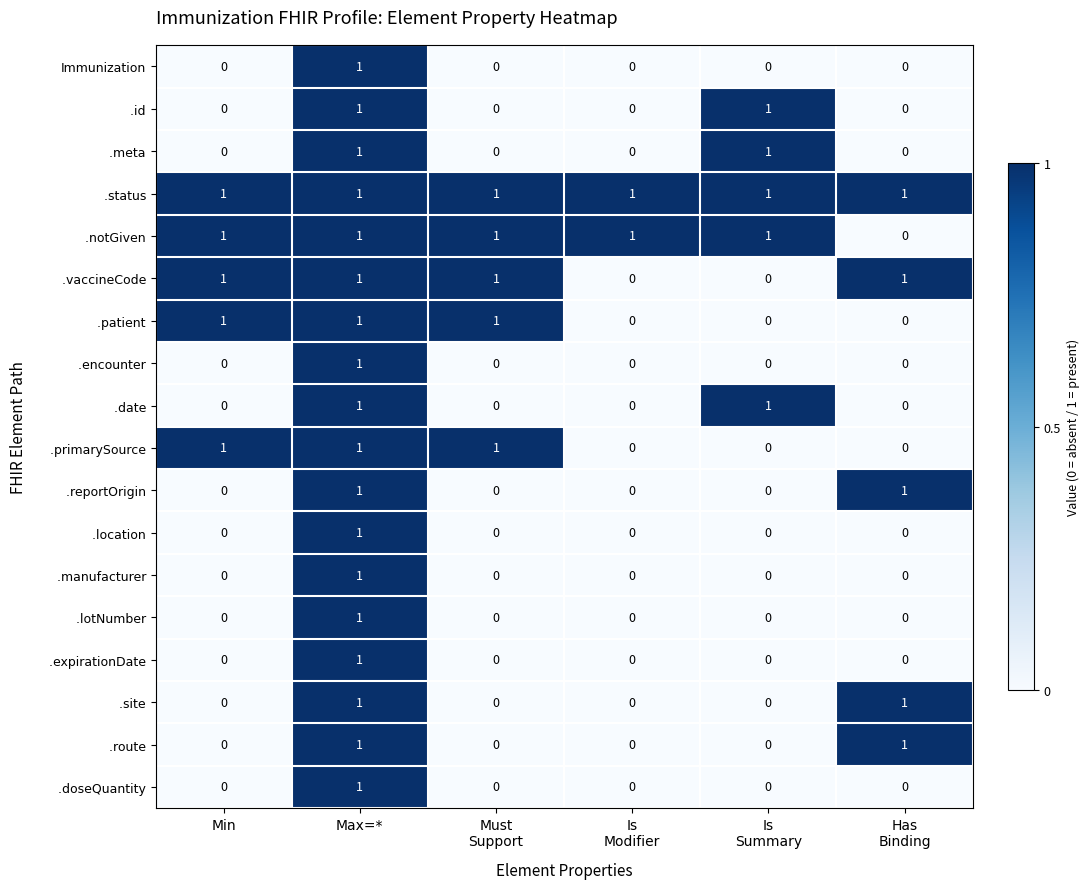

At how many categories does at least one series exceed 0?

6